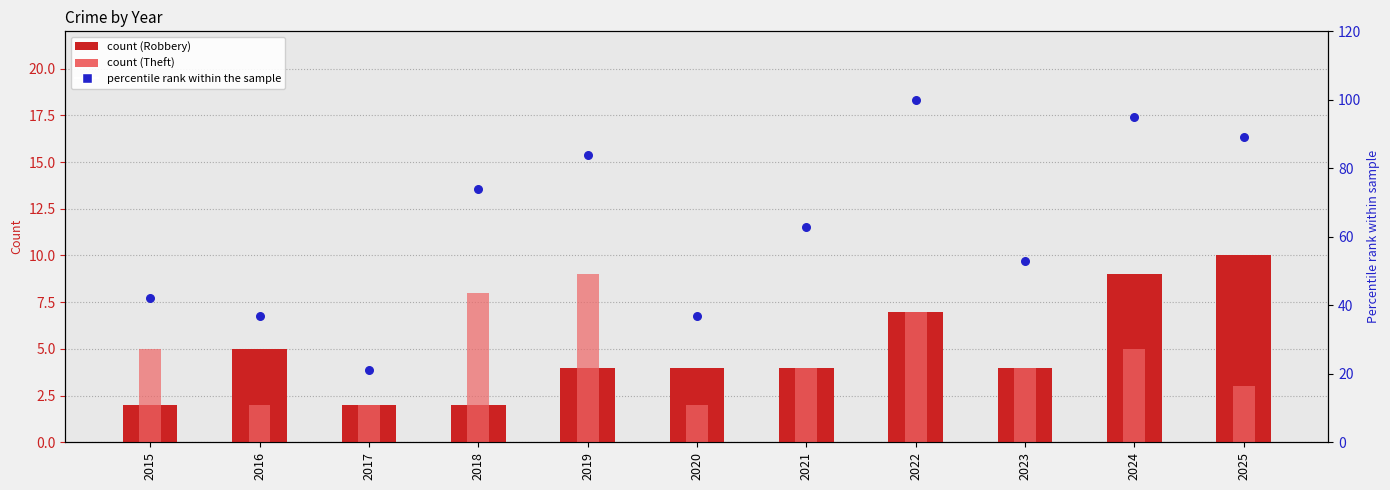

What are all the series names shown in the legend?

Robbery, Theft, percentile rank within the sample